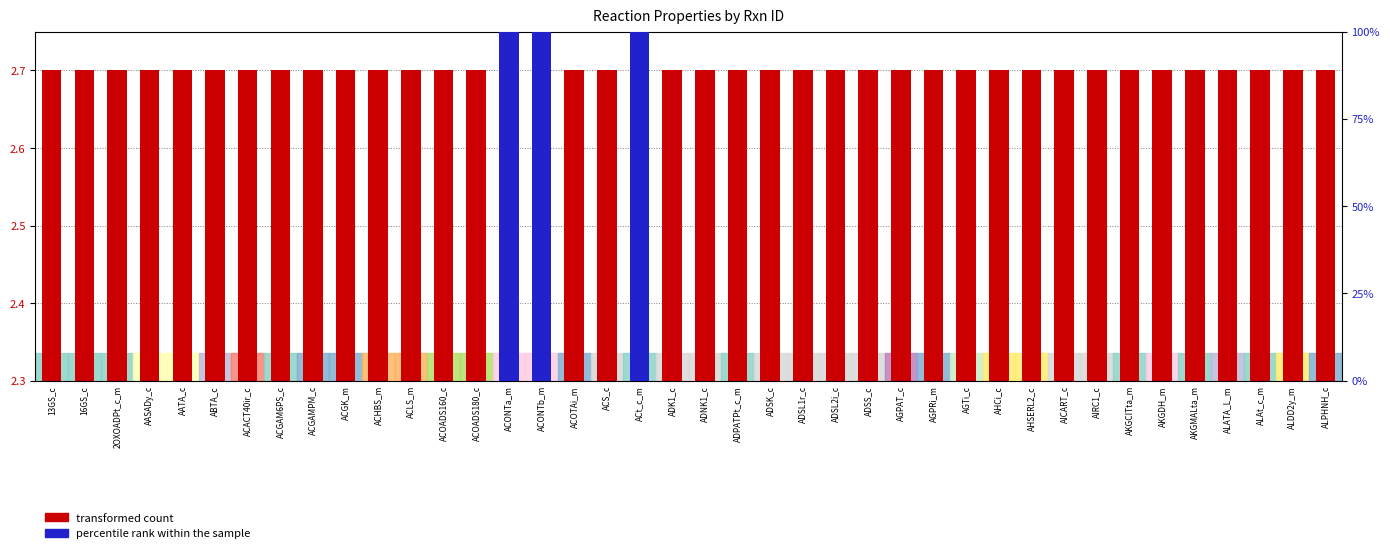

Rank the series by their maximum value, from highest to lowest.

percentile rank within the sample, transformed count